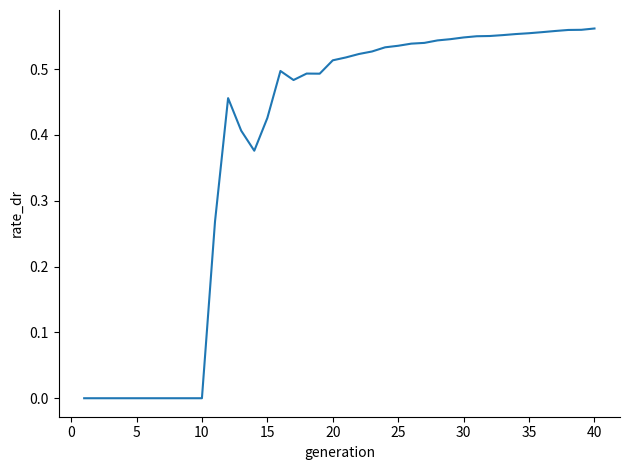

Between 20 and 30, which is larger?

30